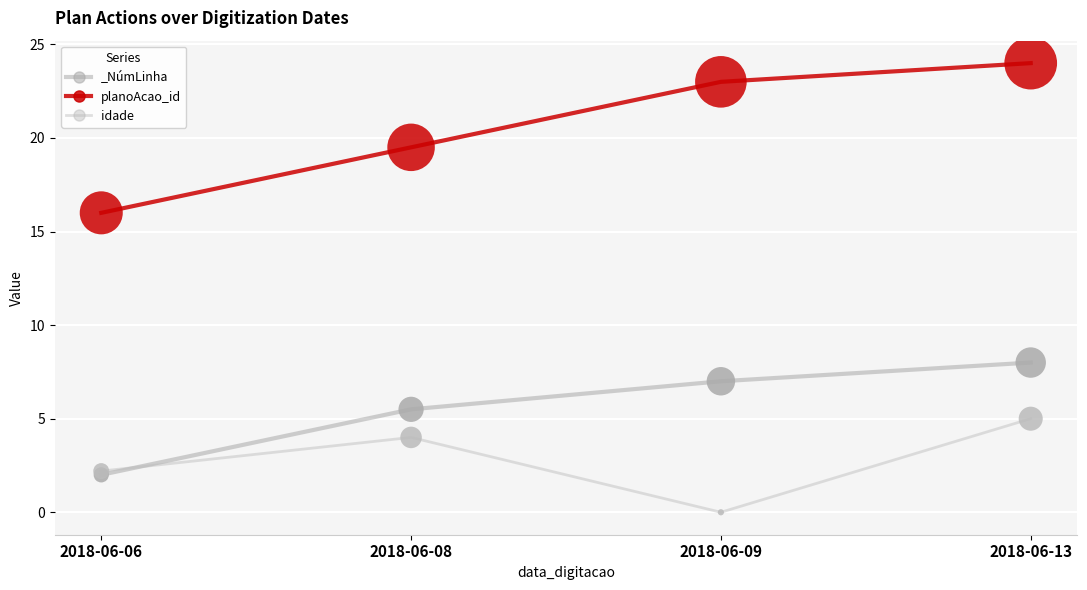

Which series has the largest total across all categories?

planoAcao_id